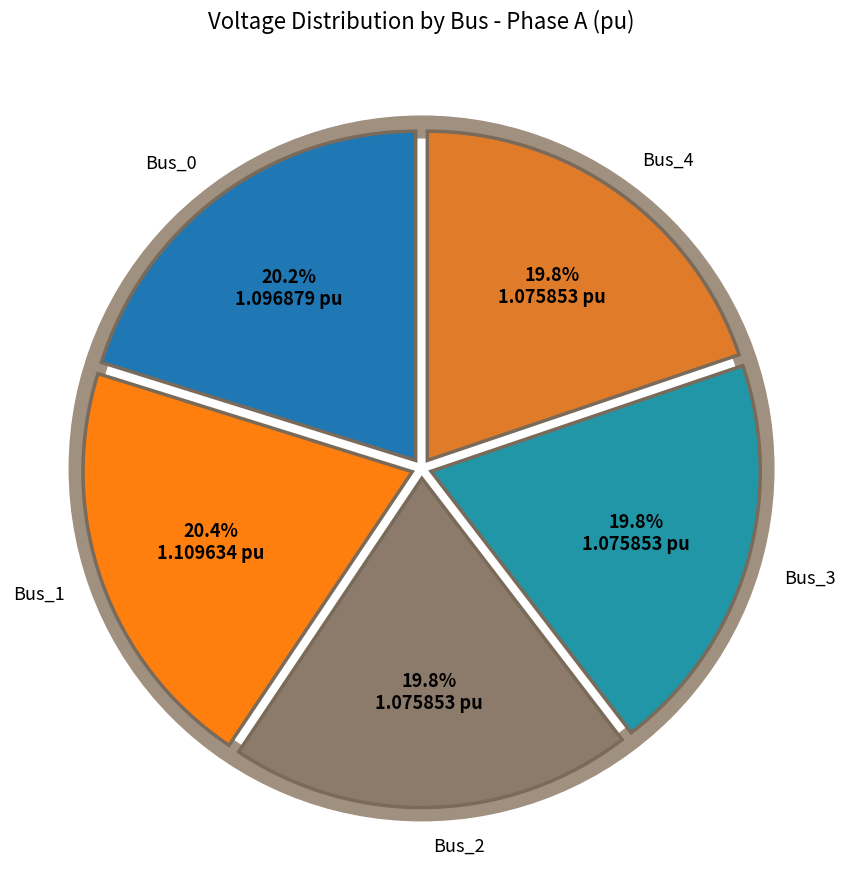

To the nearest percent, what is the combined percentage of Bus_2 and Bus_1?

40%